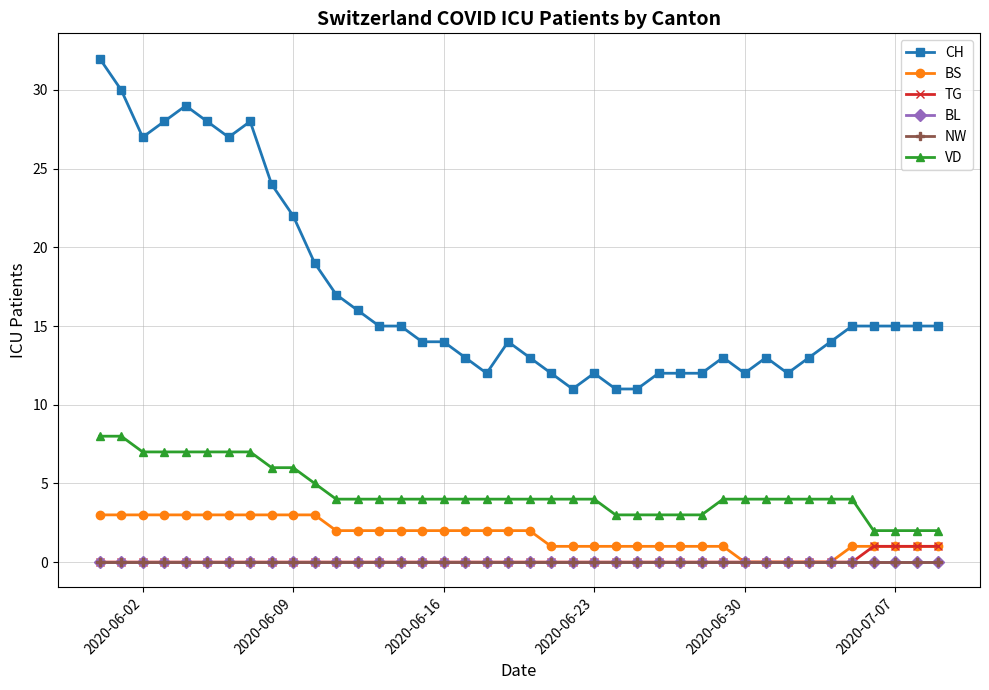

Is this an area chart (filled region under the line)?

No